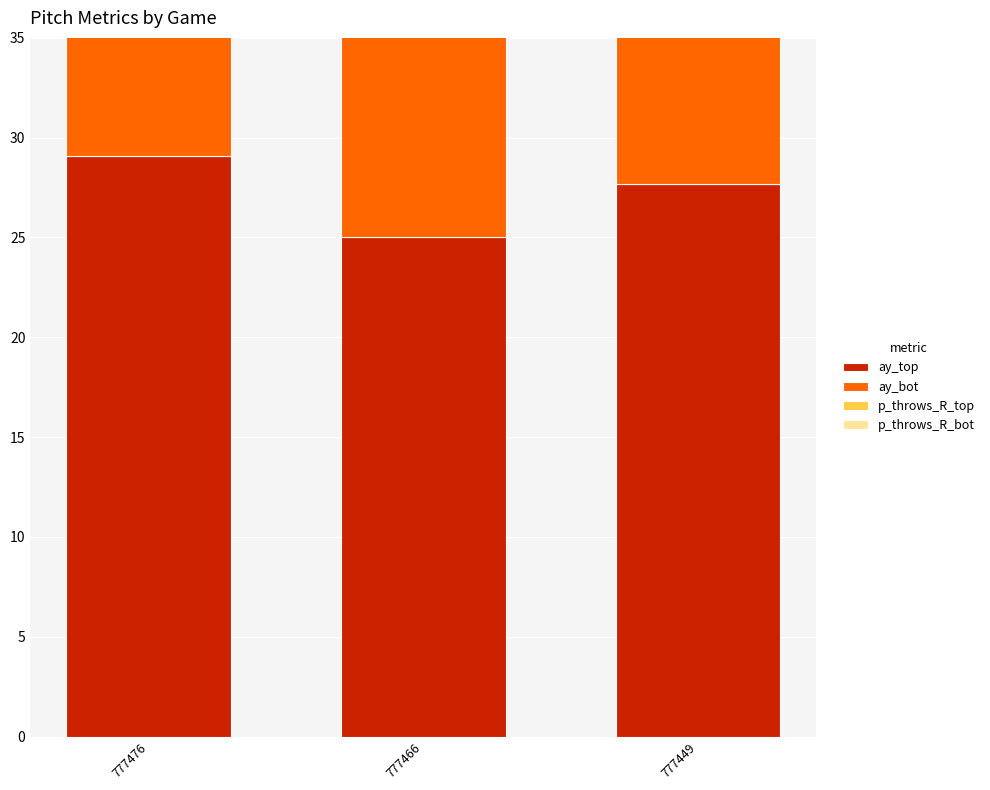

What value does the ay_bot series have at 777449?

25.2